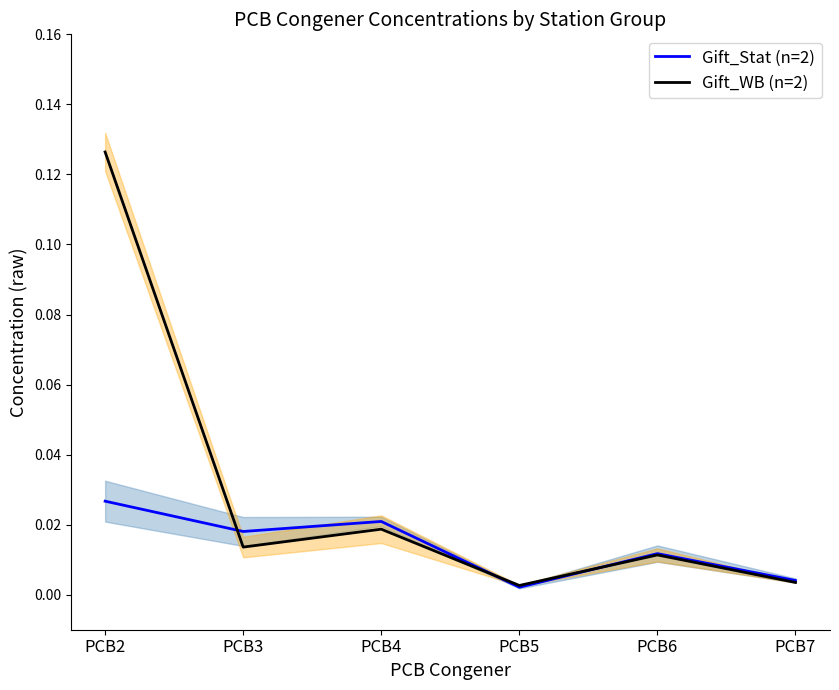

What is the spread (max minus min) of values at PCB2?

0.1